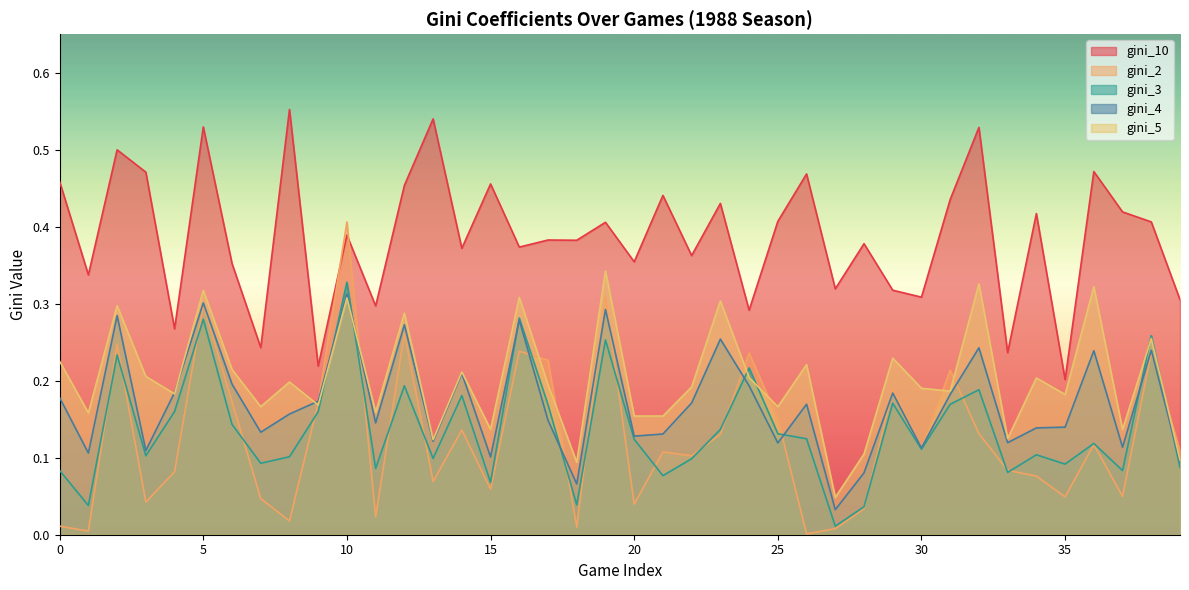

Which label corresponds to the smallest value in the chart?

26